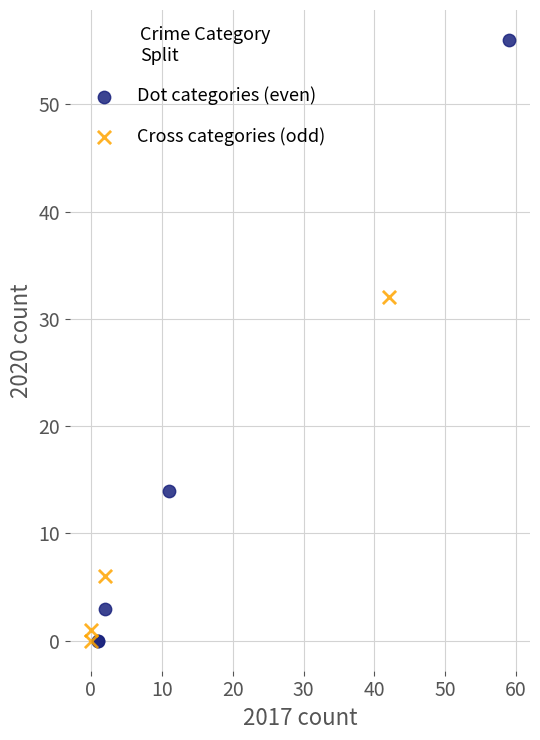

Which series contains the highest Y value?

Dot categories (even)